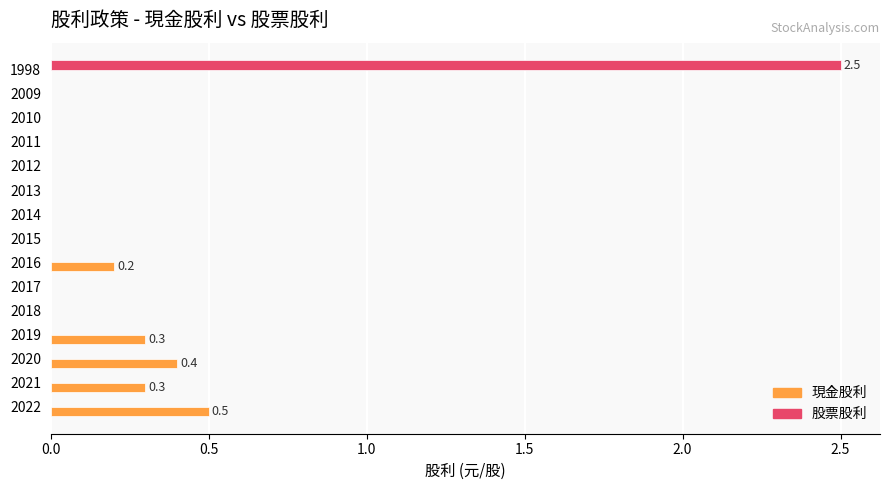

At which category is the sum across all series the highest?

1998